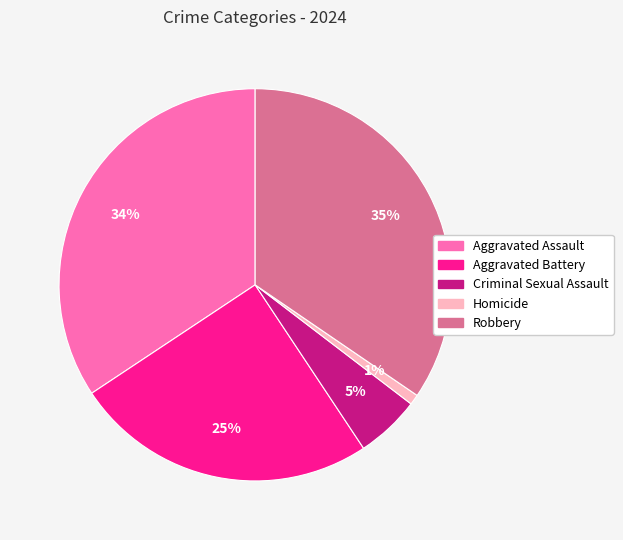

To the nearest percent, what is the average slice percentage?

20%